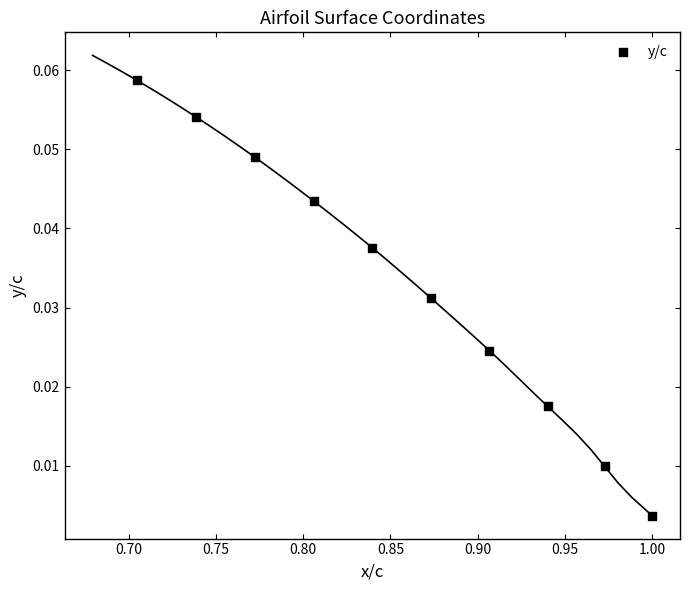

What is the average X value?

0.9